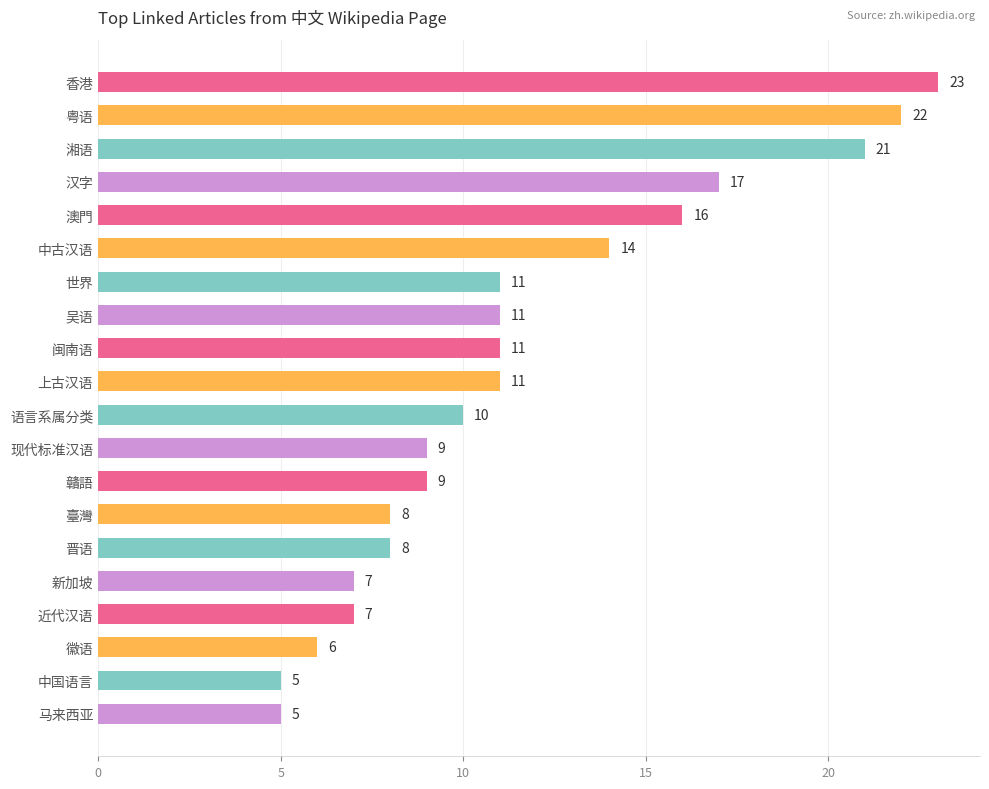

What position from the bottom is 语言系属分类?

10